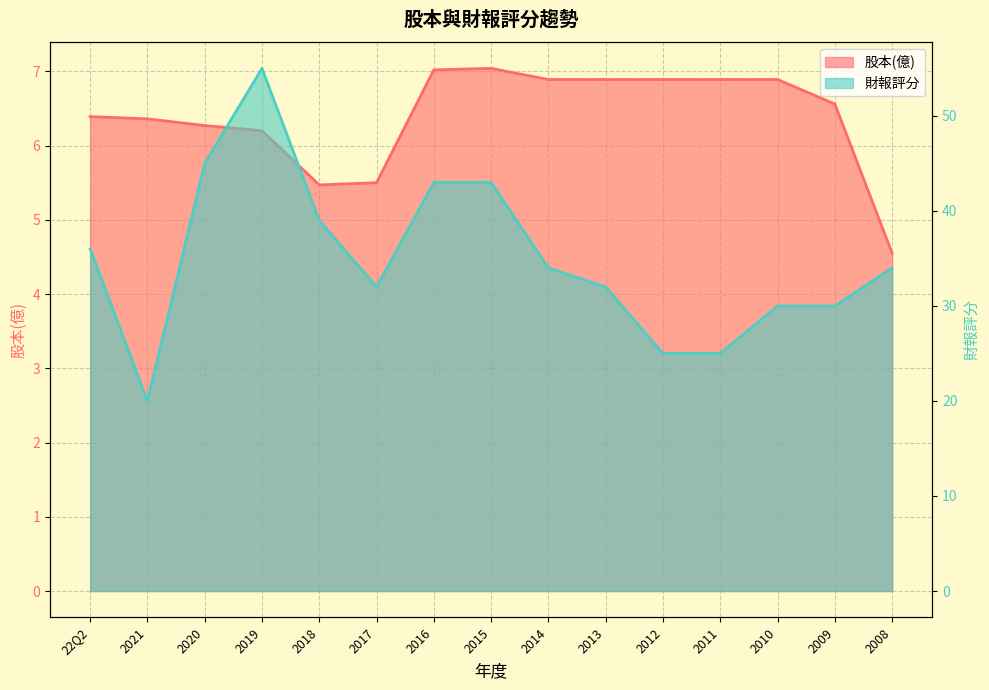

True or false: 財報評分 and 股本(億) intersect in this chart.

False